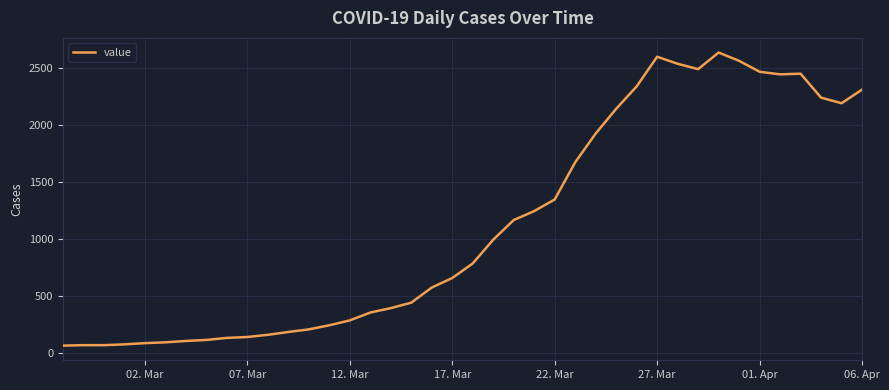

What is the smallest value displayed?

61